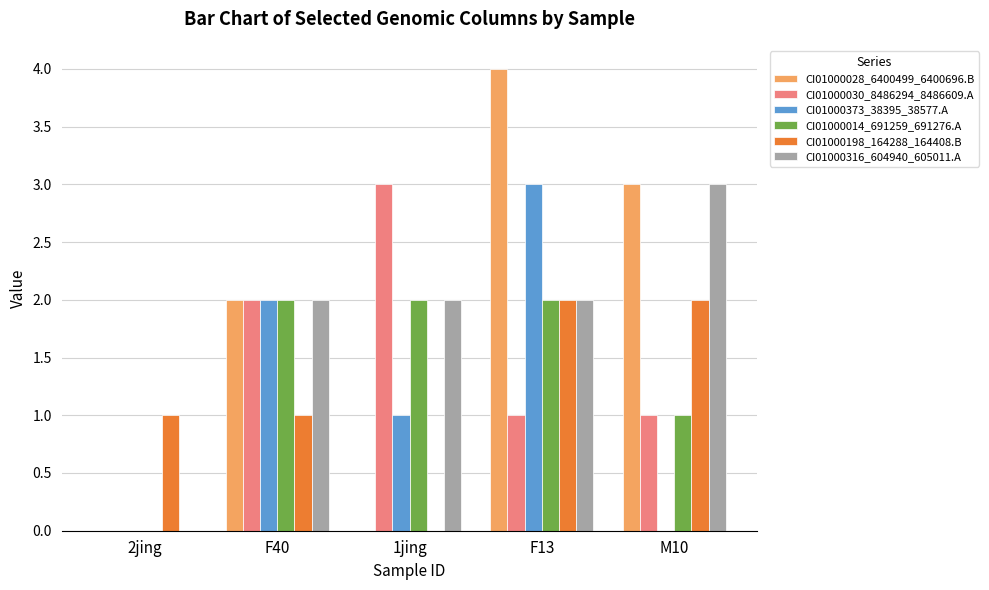

How many values in CI01000316_604940_605011.A are above zero?

4